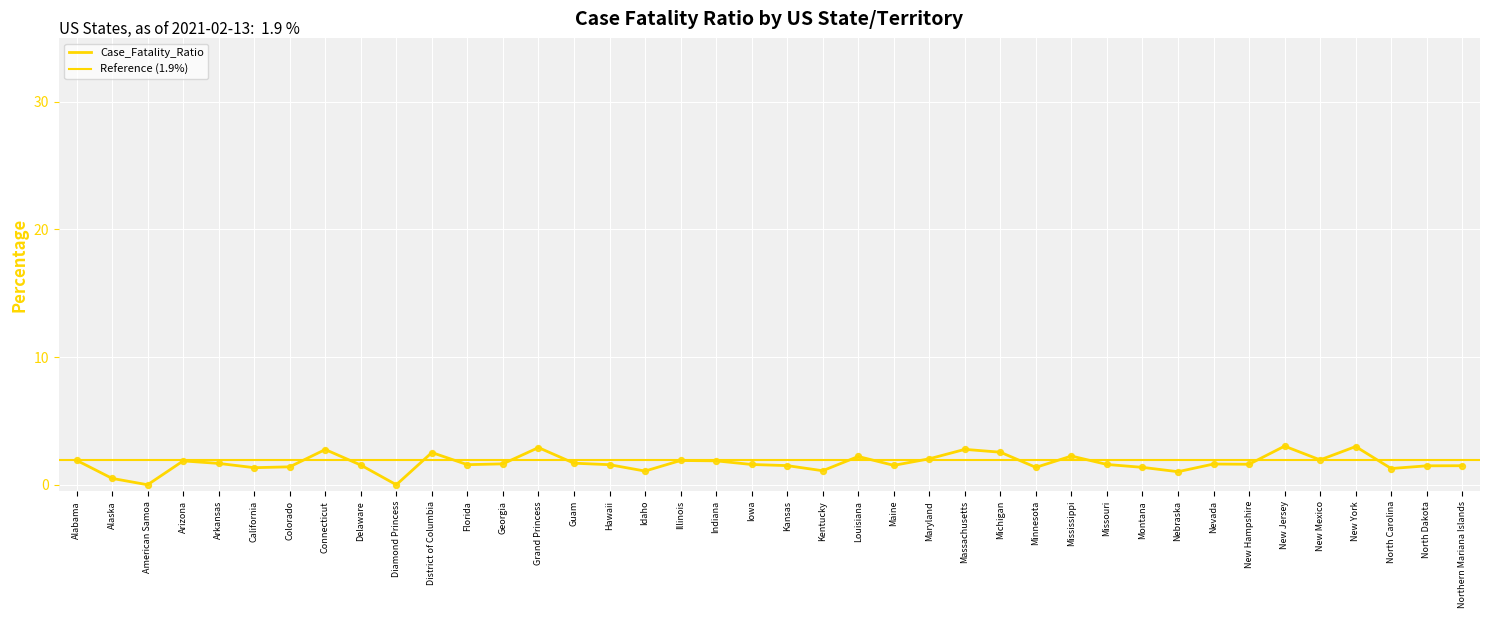

What is the change in value from Louisiana to North Carolina?

-0.9